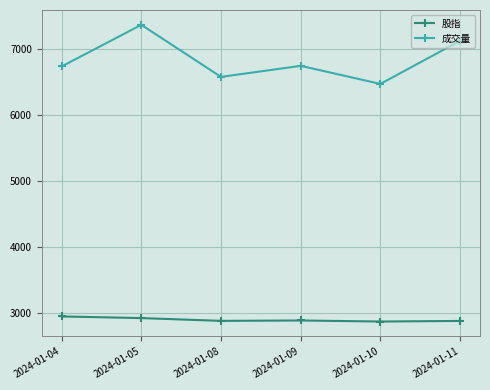

Which series has the largest range (max minus min)?

成交量